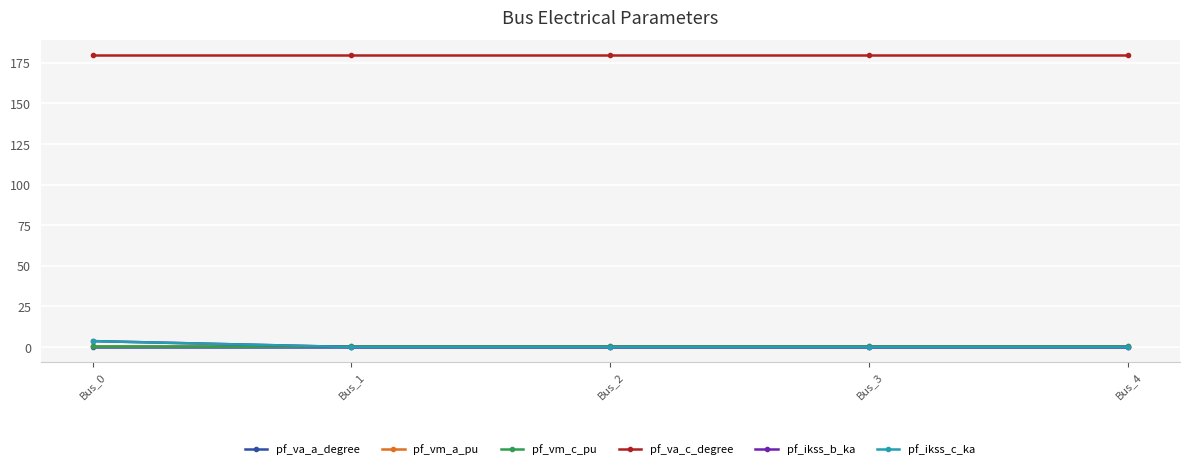

Is this an area chart (filled region under the line)?

No